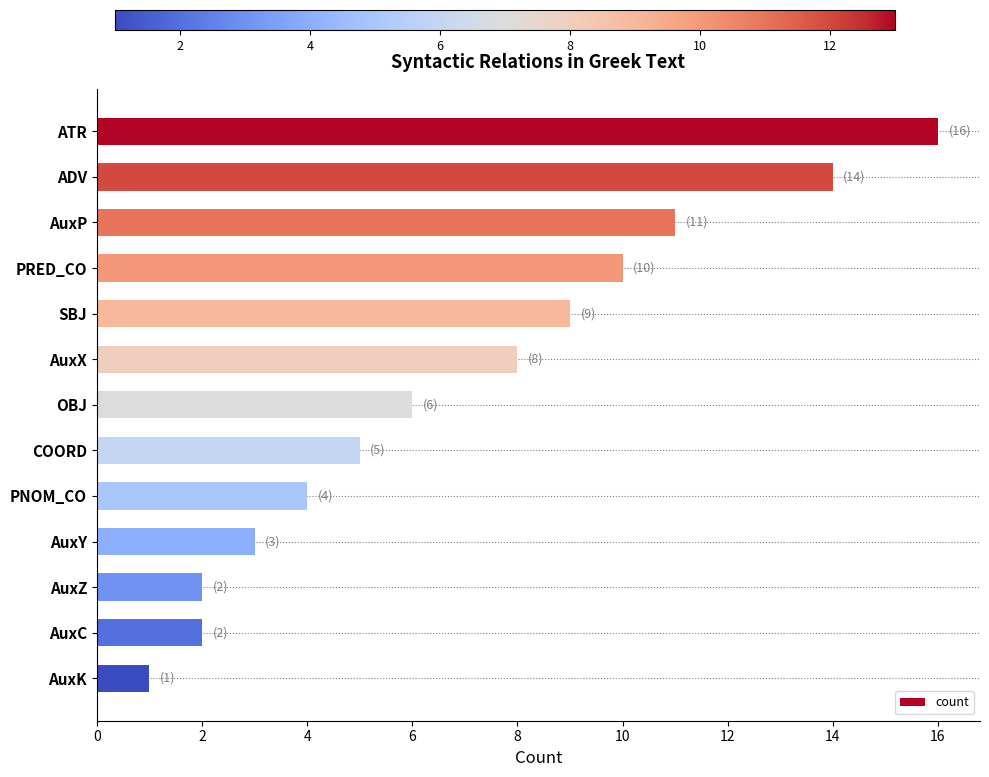

Approximately how many times larger is the value at SBJ compared to OBJ?

1.5